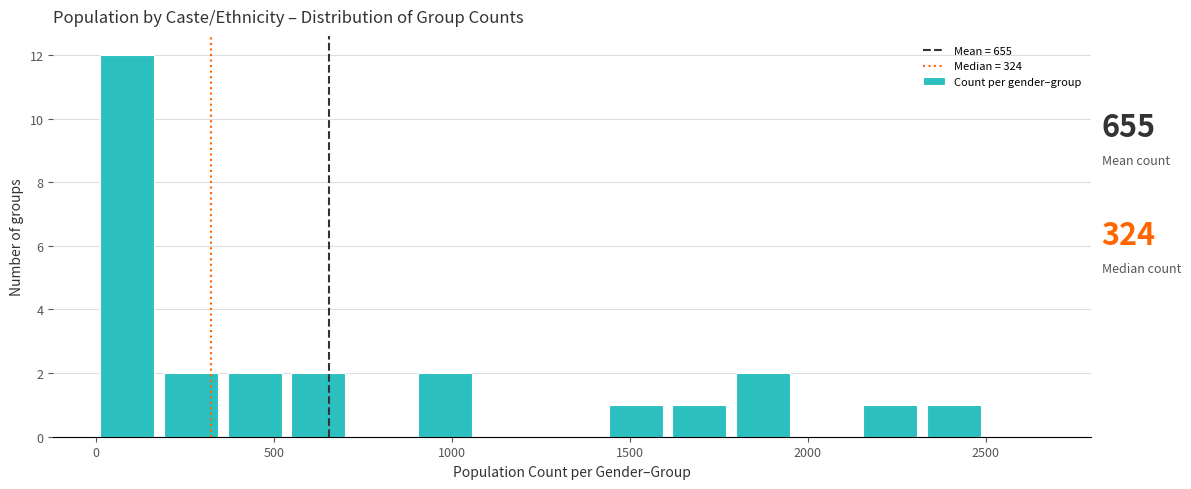

Read against the x-axis, roughly where is the centre of the tallest bar?

100